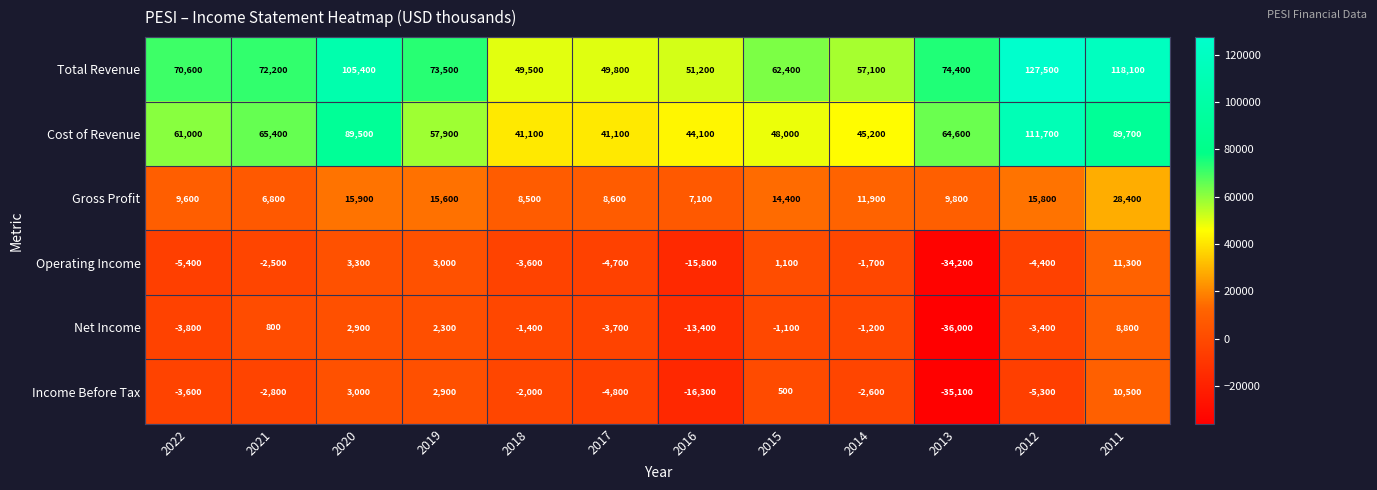

Where is Cost of Revenue nearest to the value 76400?

2021